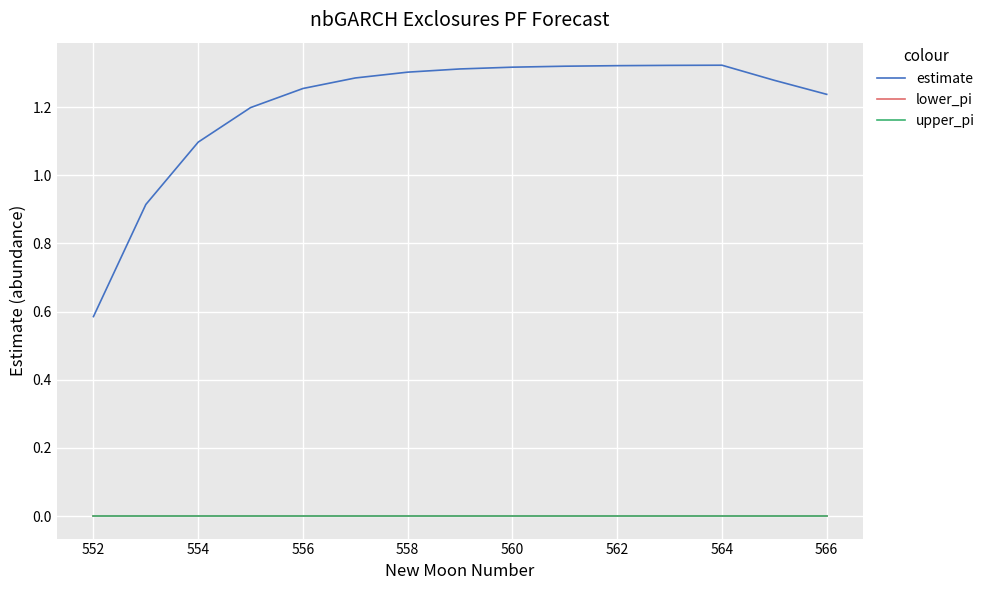

At how many categories does at least one series exceed 0?

15